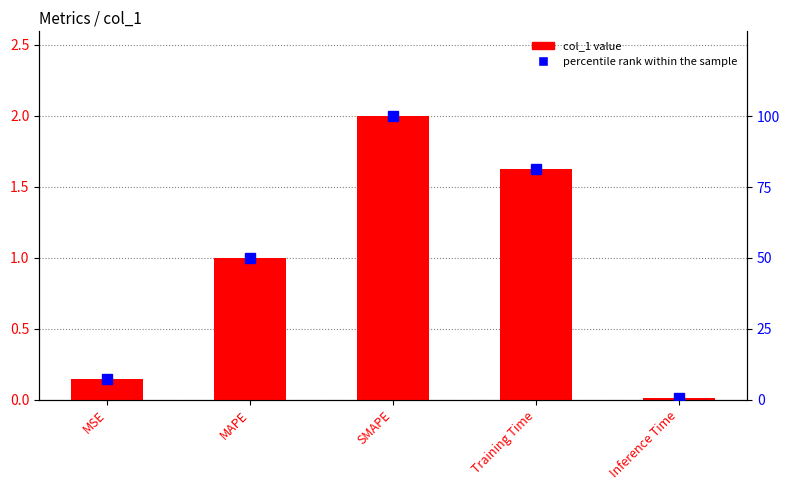

Rank the categories by percentile rank within the sample value from highest to lowest.

SMAPE, Training Time, MAPE, MSE, Inference Time